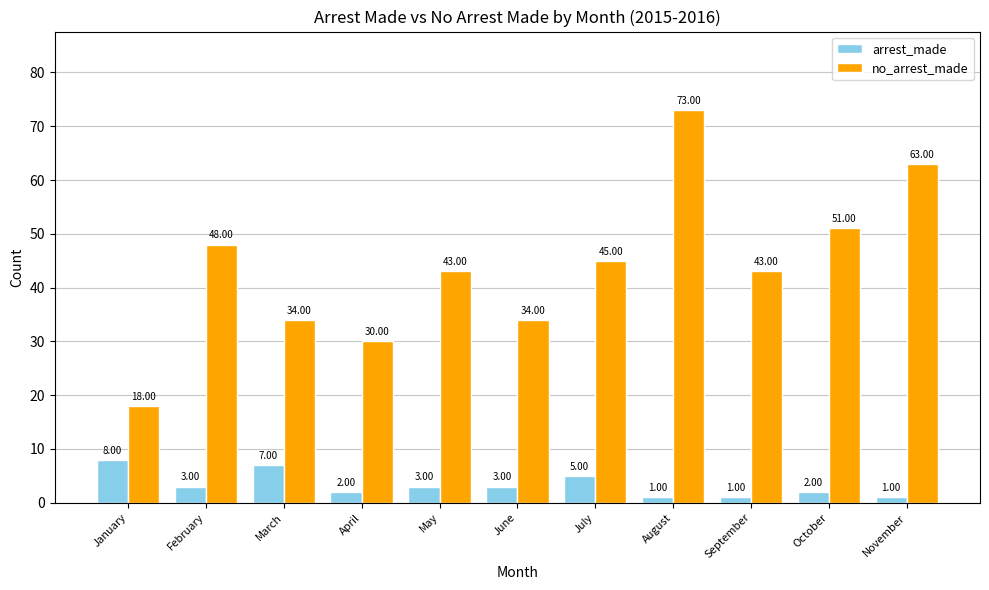

The value of no_arrest_made at March is 34. True or false?

True